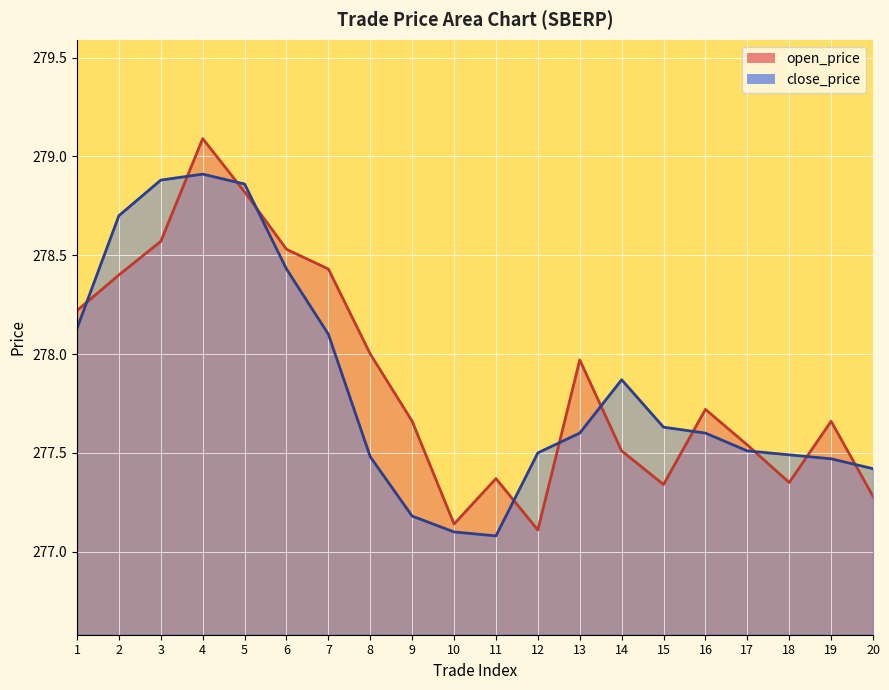

What are all the series names shown in the legend?

open_price, close_price